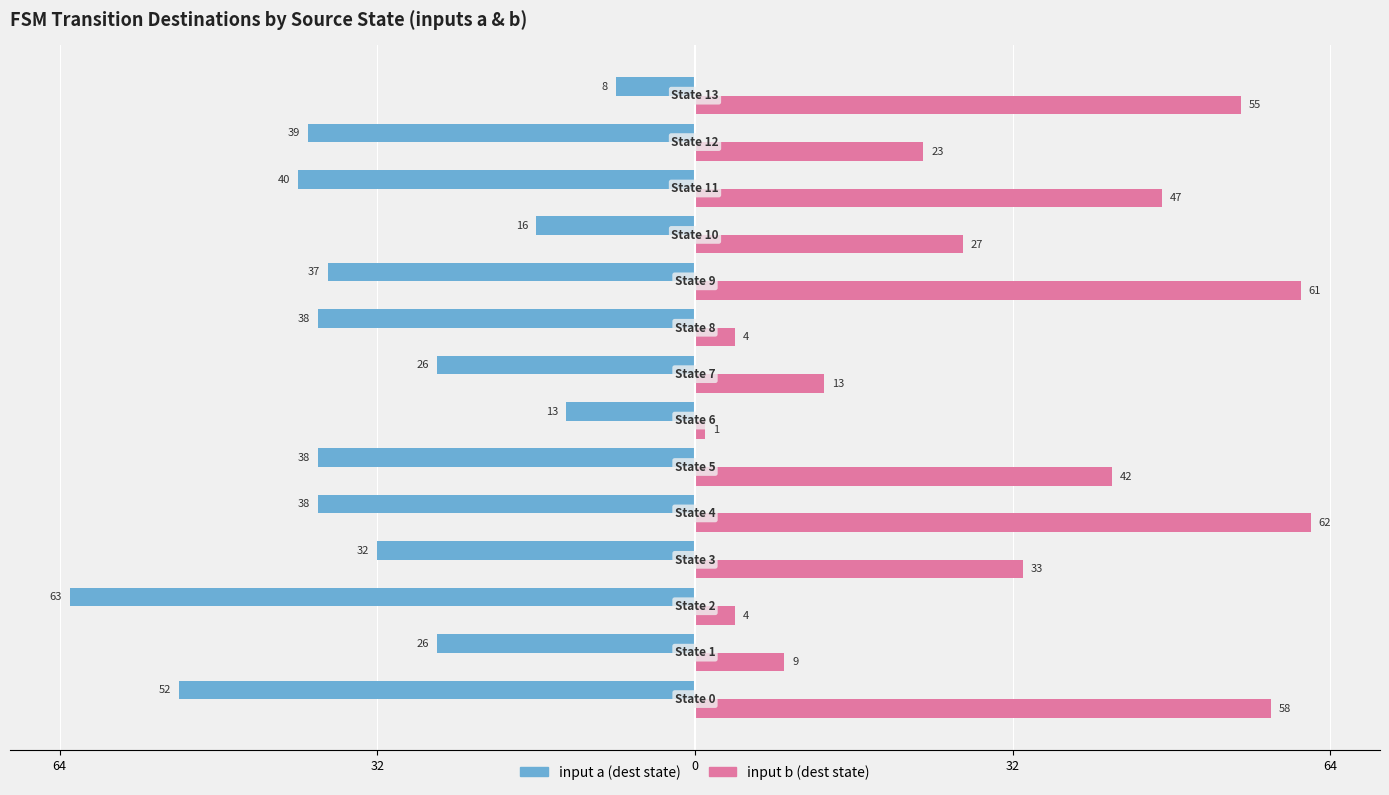

What are all the series names shown in the legend?

input a (dest state), input b (dest state)